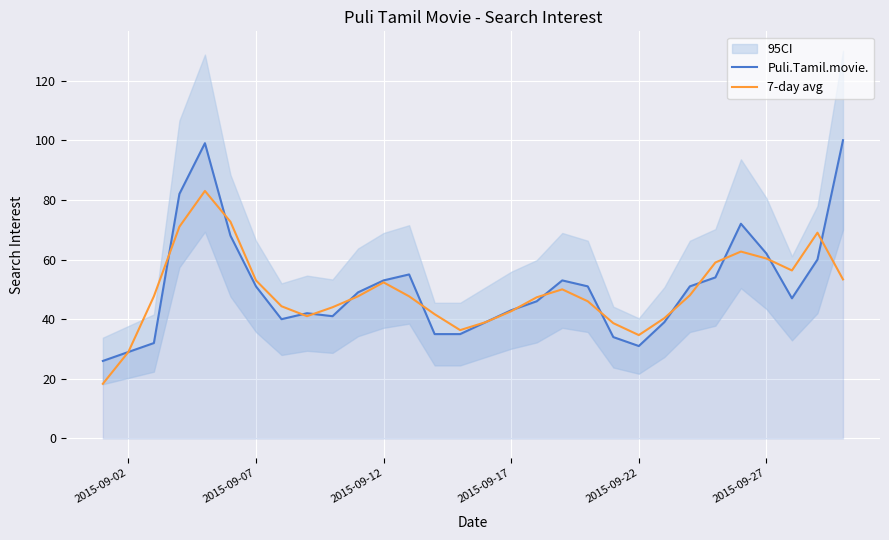

Reading left to right, list all the values displayed in this chart.

Puli.Tamil.movie.: 26.0	29.0	32.0	82.0	99.0	68.0	51.0	40.0	42.0	41.0	49.0	53.0	55.0	35.0	35.0	39.0	43.0	46.0	53.0	51.0	34.0	31.0	39.0	51.0	54.0	72.0	62.0	47.0	60.0	100.0
7-day avg: 18.3	29.0	47.7	71.0	83.0	72.7	53.0	44.3	41.0	44.0	47.7	52.3	47.7	41.7	36.3	39.0	42.7	47.3	50.0	46.0	38.7	34.7	40.3	48.0	59.0	62.7	60.3	56.3	69.0	53.3